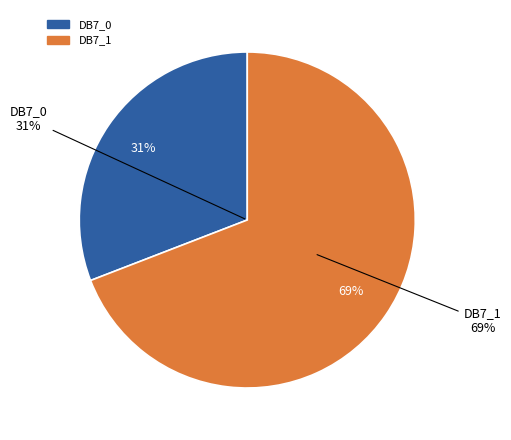

What is the smallest slice in the pie chart?

DB7_0